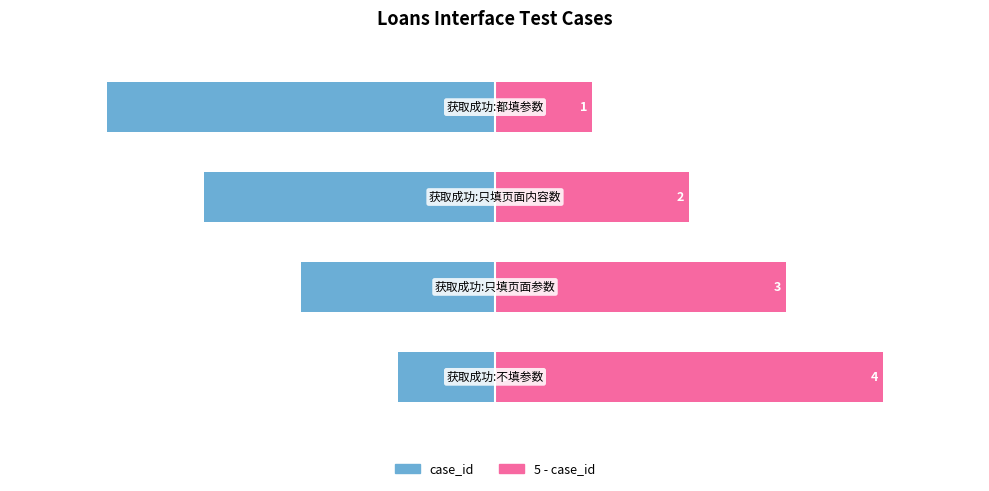

How many bars are there in each group?

2